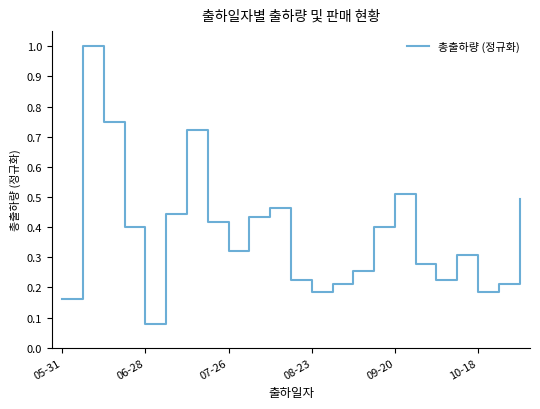

What is the difference between the maximum and minimum values?

0.9